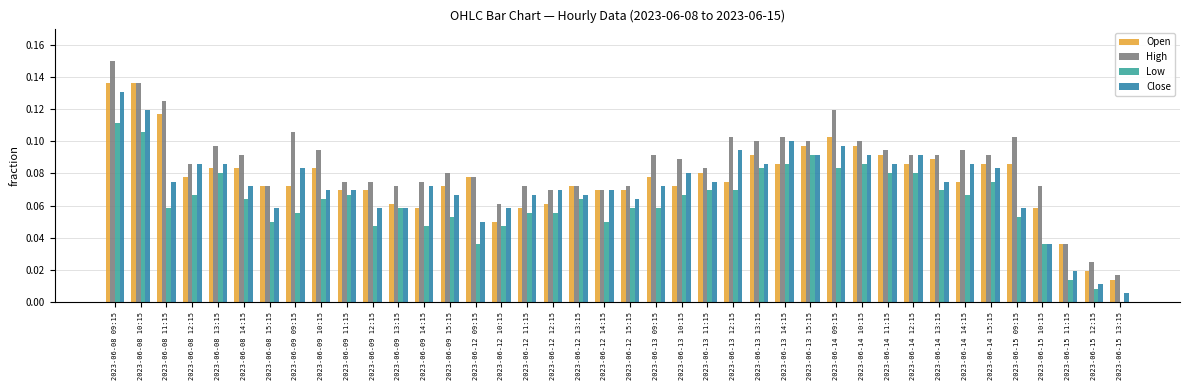

True or false: High has a value of 0.1 at 2023-06-12 11:15.

True